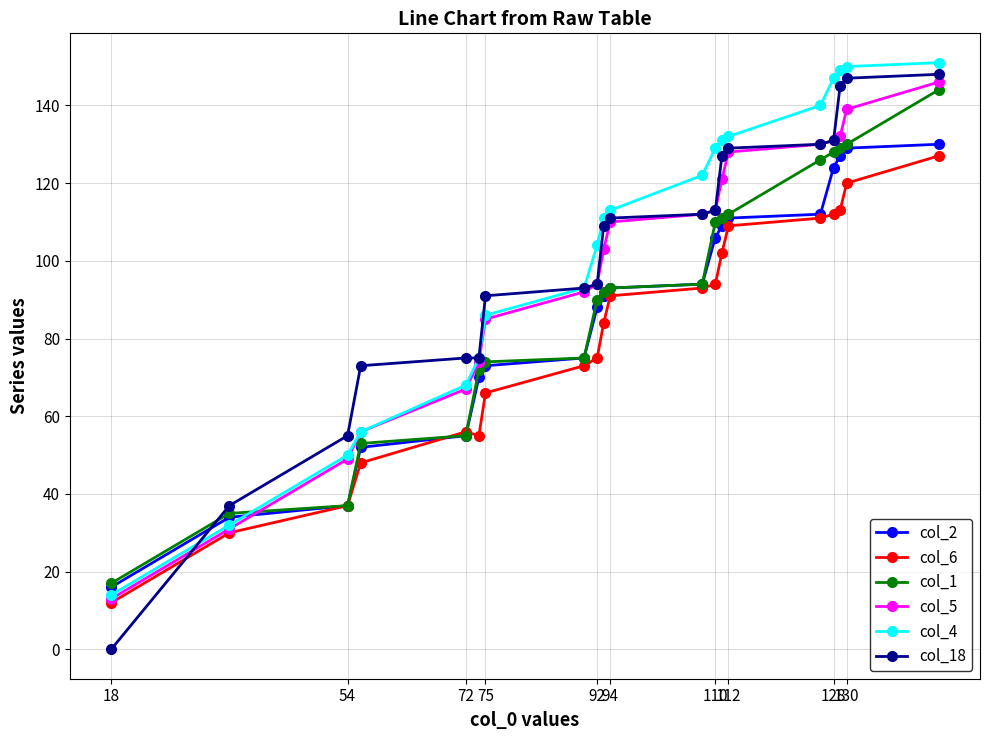

Which series has the largest total across all categories?

col_4